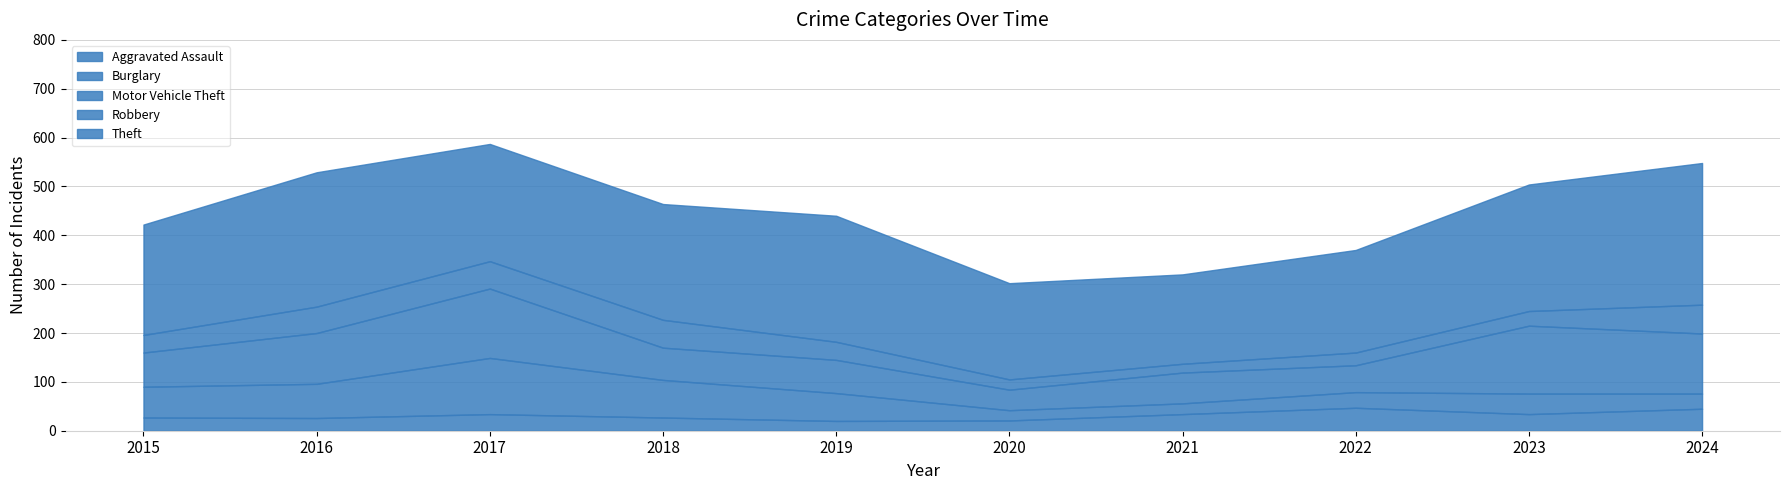

What is the difference between the highest and lowest values at 2020?

176